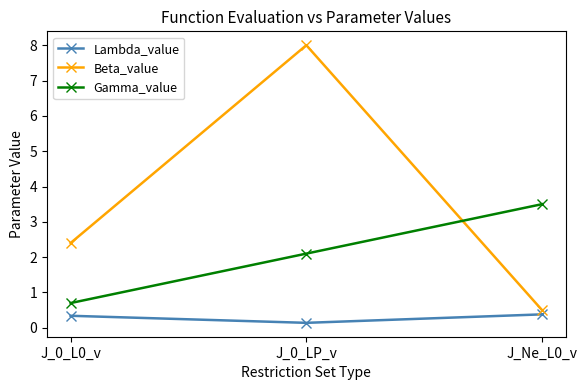

Is the value of Gamma_value at J_0_LP_v greater than the value of Beta_value at J_Ne_L0_v?

Yes